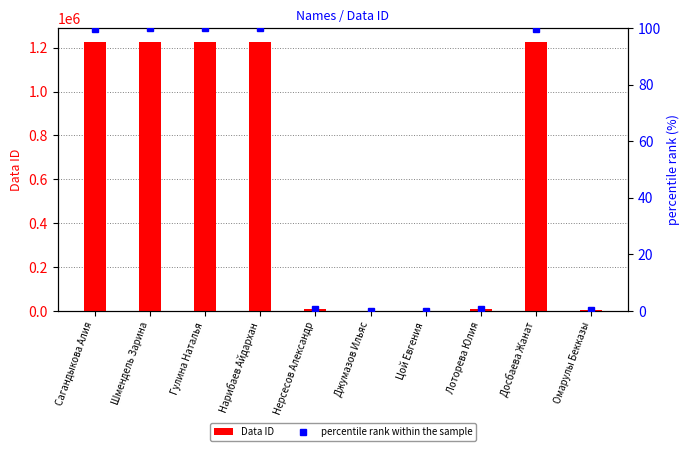

What position from the right is Нерсесов Александр?

6